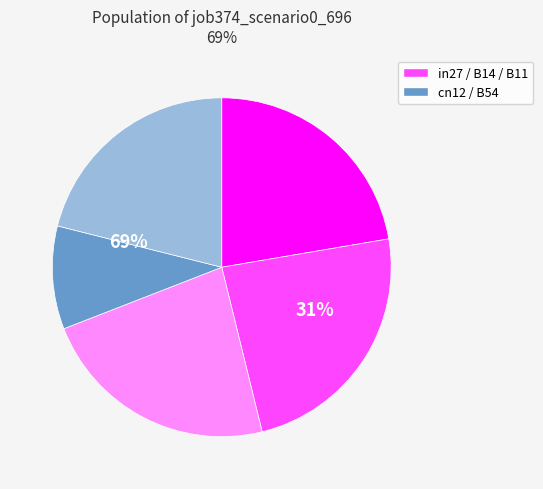

To the nearest percent, what portion does cn12 represent?

10%